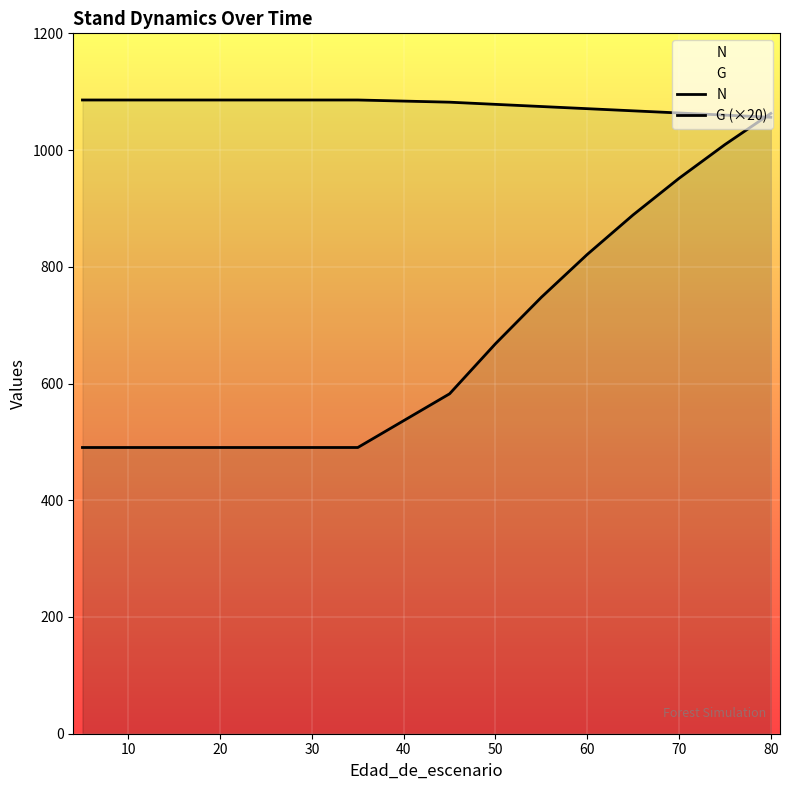

Count the number of categories in the chart.

16